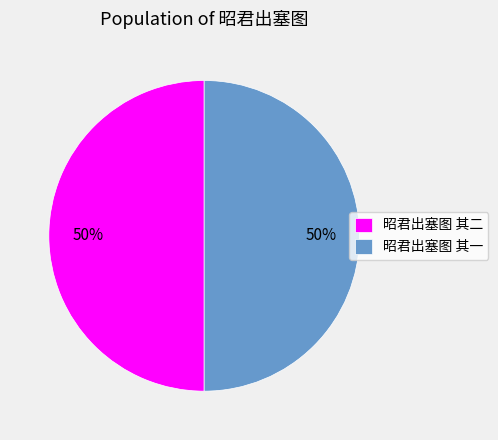

Count the number of slices in the pie.

2